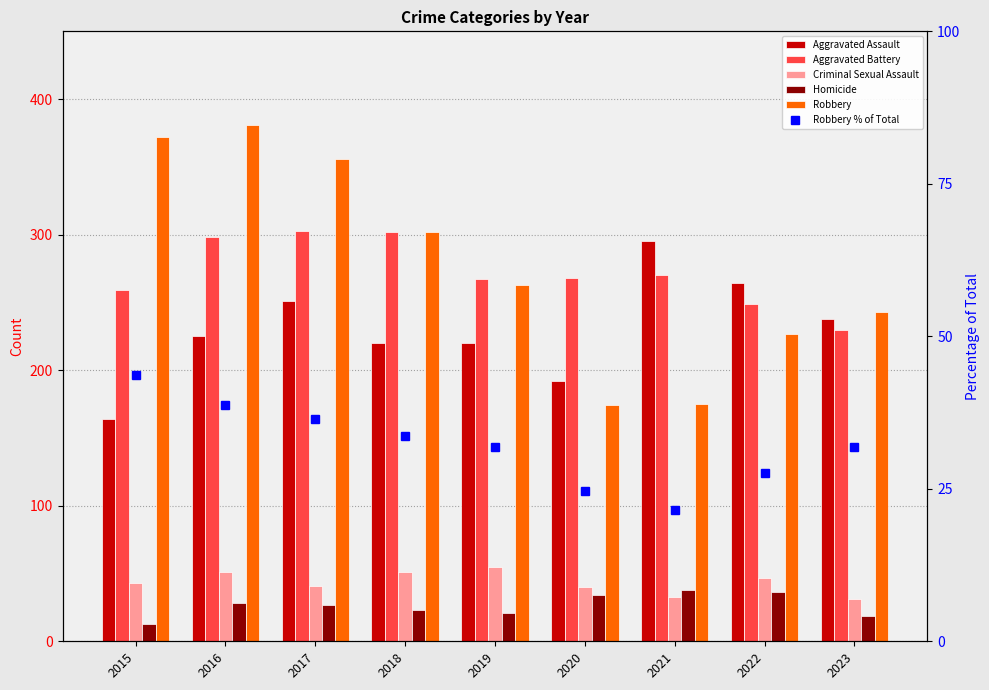

At how many categories does at least one series exceed 249?

8